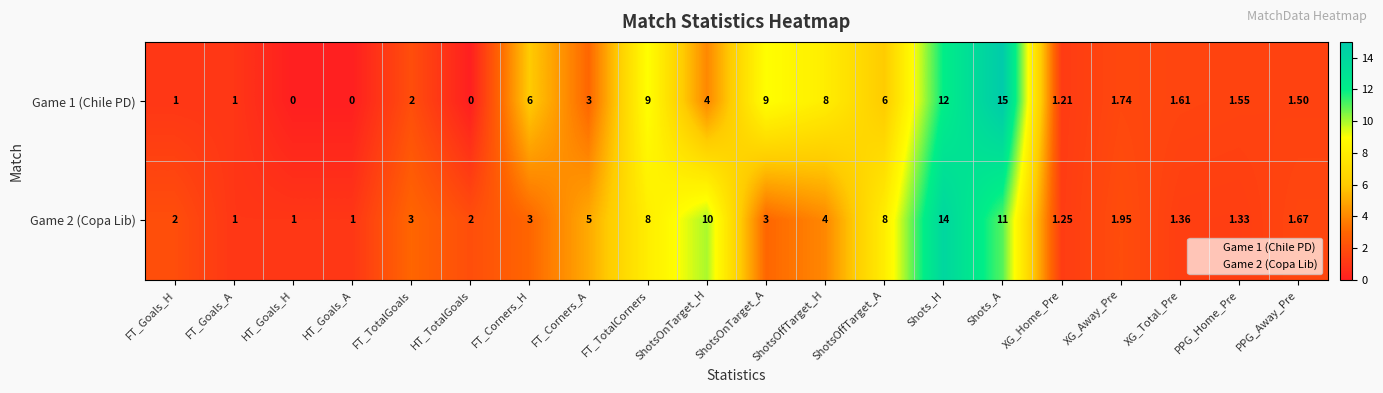

Is the value of Game 2 (Copa Lib) at XG_Total_Pre greater than the value of Game 1 (Chile PD) at XG_Home_Pre?

Yes